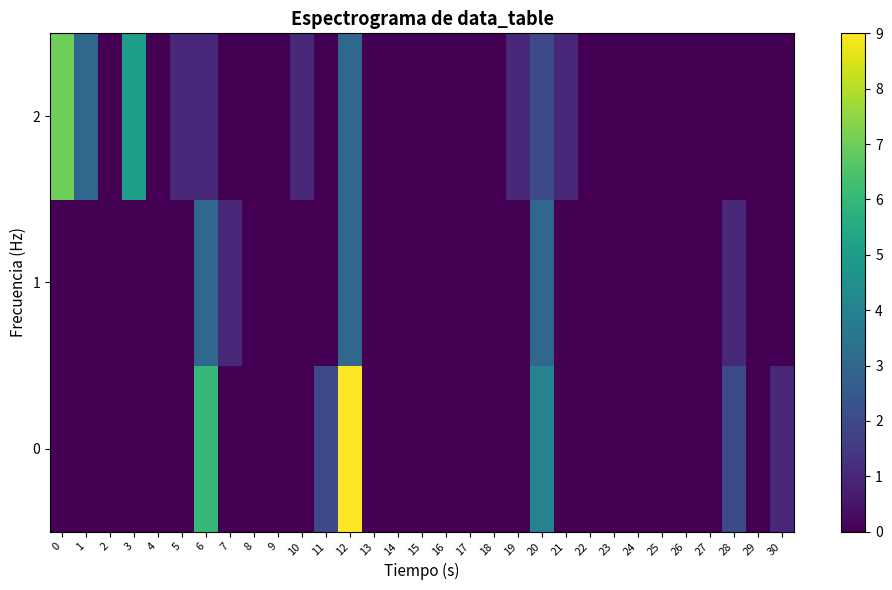

How many series are shown in this chart?

3